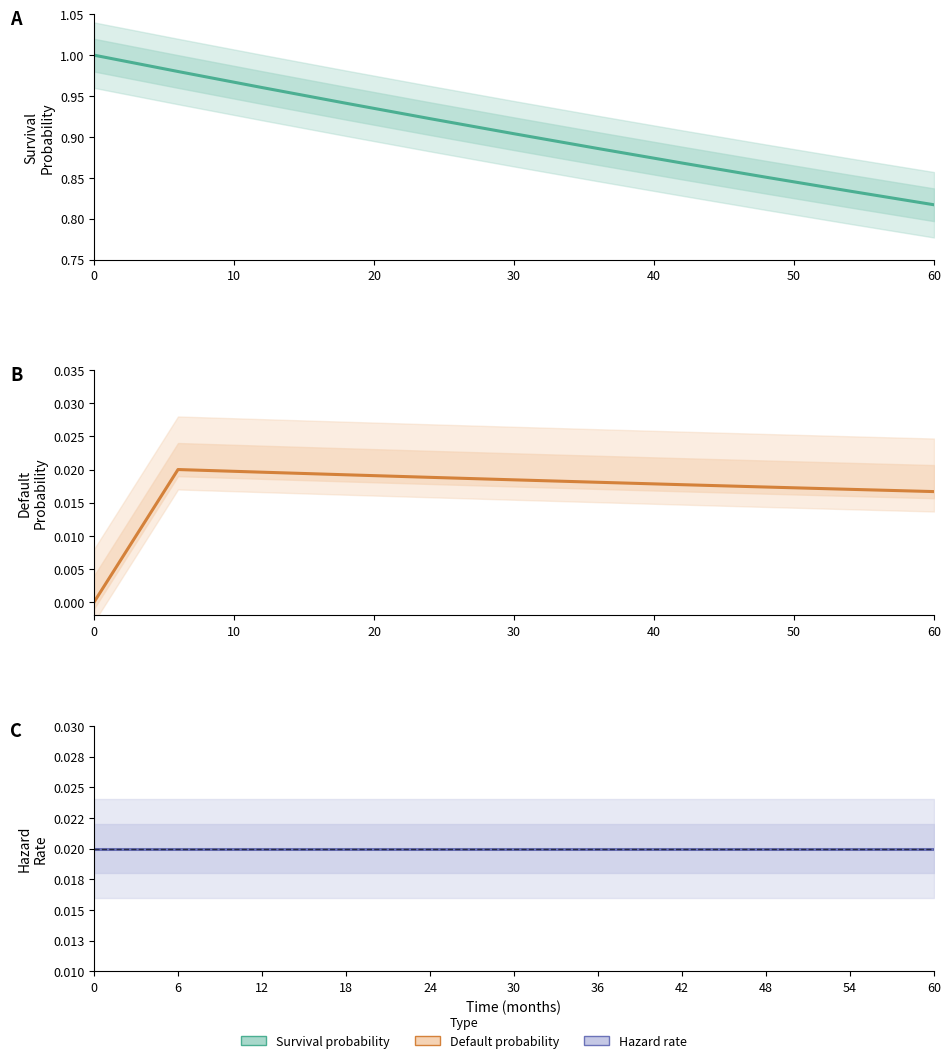

Rank the series by their maximum value, from highest to lowest.

Survival probability, Default probability, Hazard rate